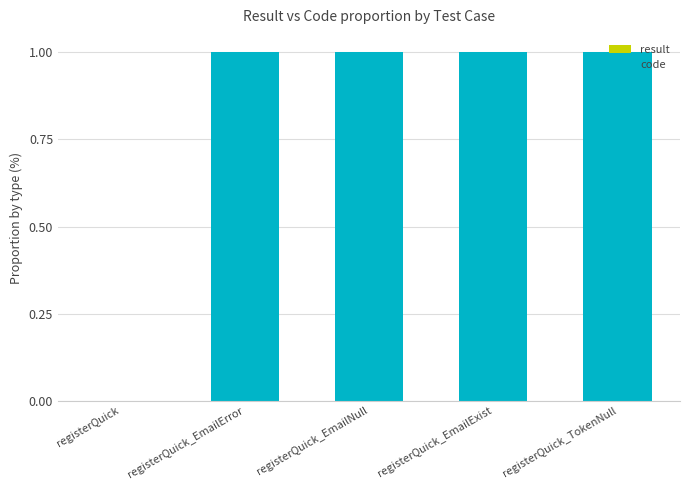

Are the bars grouped side by side (vs. stacked)?

No